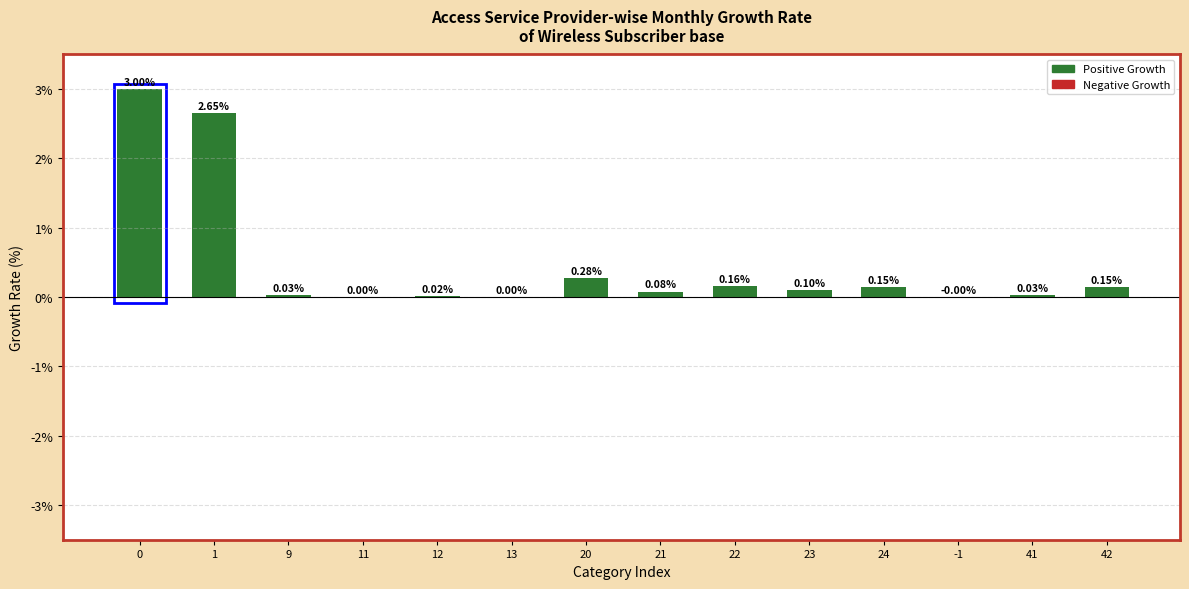

Which has a higher value, 42 or 41?

42